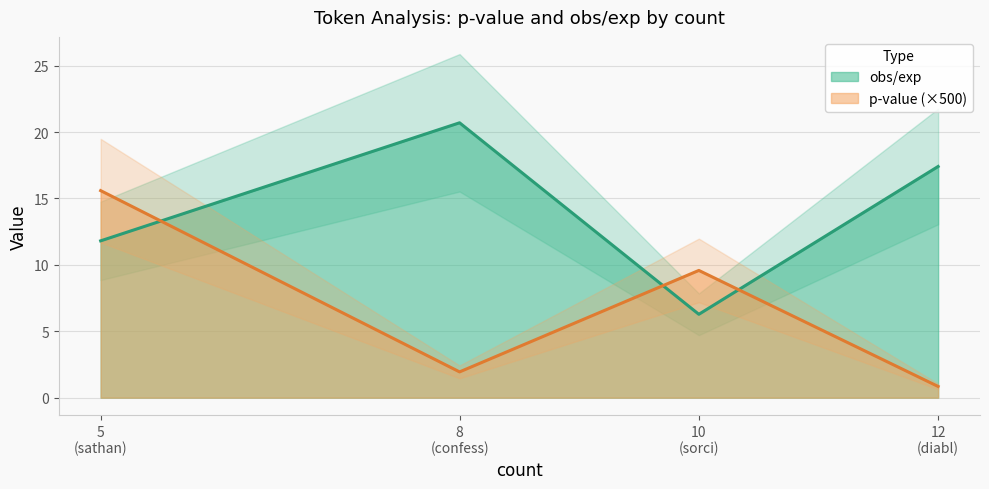

The value of obs/exp at 5 (sathan) is 4.6. True or false?

False